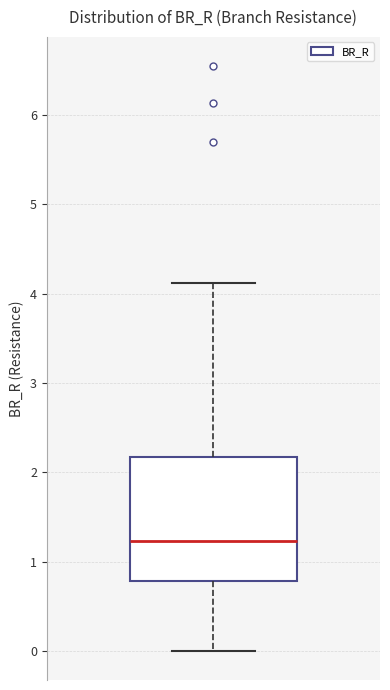

Transcribe this box plot: give where the median line is, the range the box spans, and where the two whiskers end, as read against the y-axis. The values are not printed on the chart, so give them approximately, as read against the axis.

median 1.2, box 0.8 to 2.2, whiskers 0.0 to 4.1